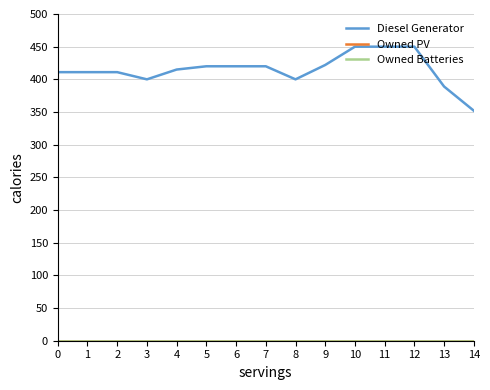

What is the approximate value of Diesel Generator at 6?

420